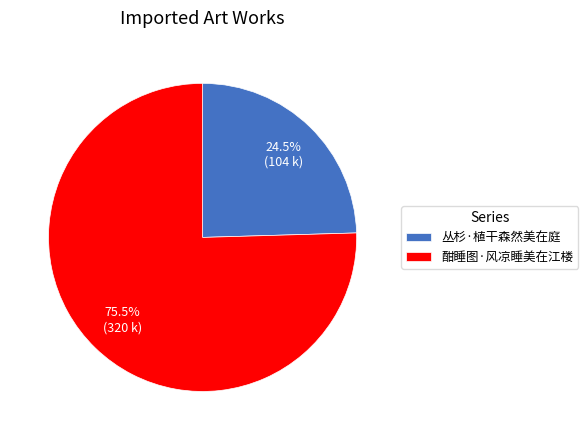

Do 丛杉·植干森然美在庭 and 酣睡图·风凉睡美在江楼 together represent more than half of the pie?

Yes